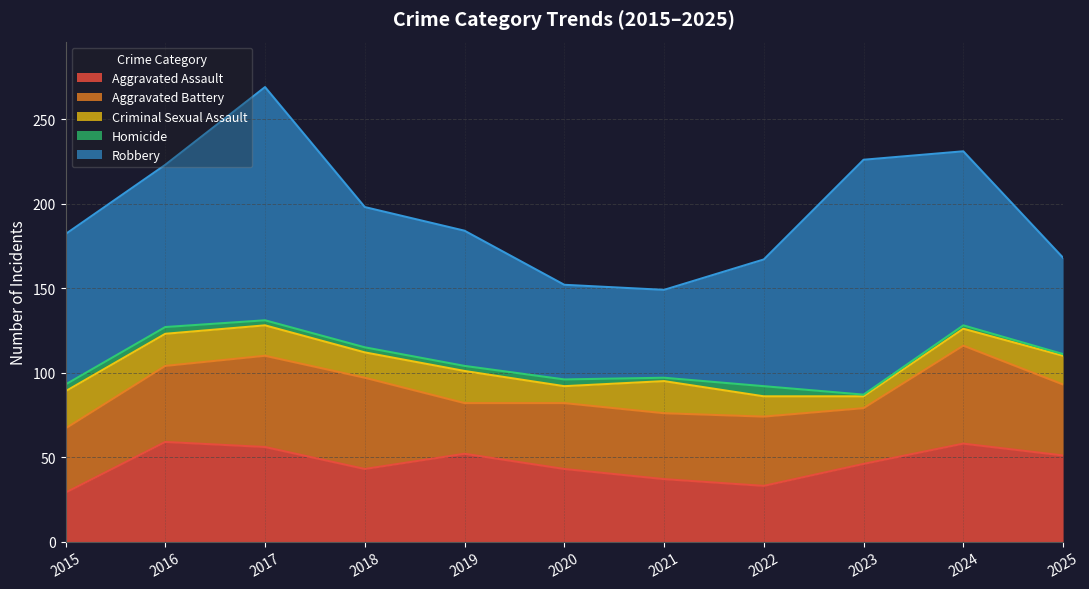

What is the maximum value shown in the chart?

139